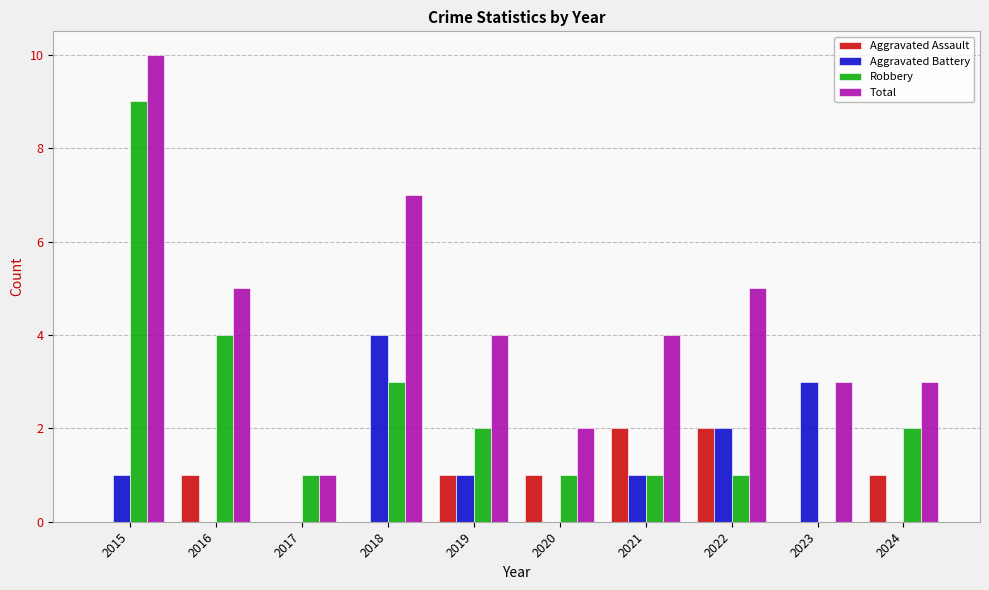

Between 2017 and 2024, which series saw the biggest shift?

Total